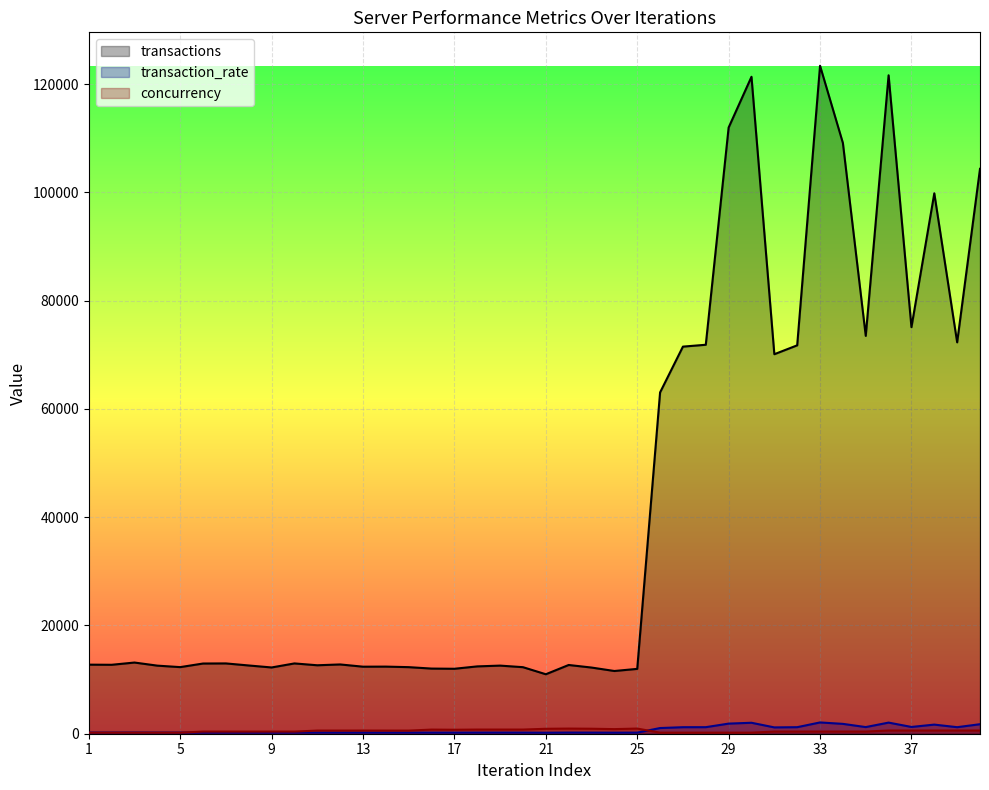

Is it true that concurrency equals 593.4 at 37?

True